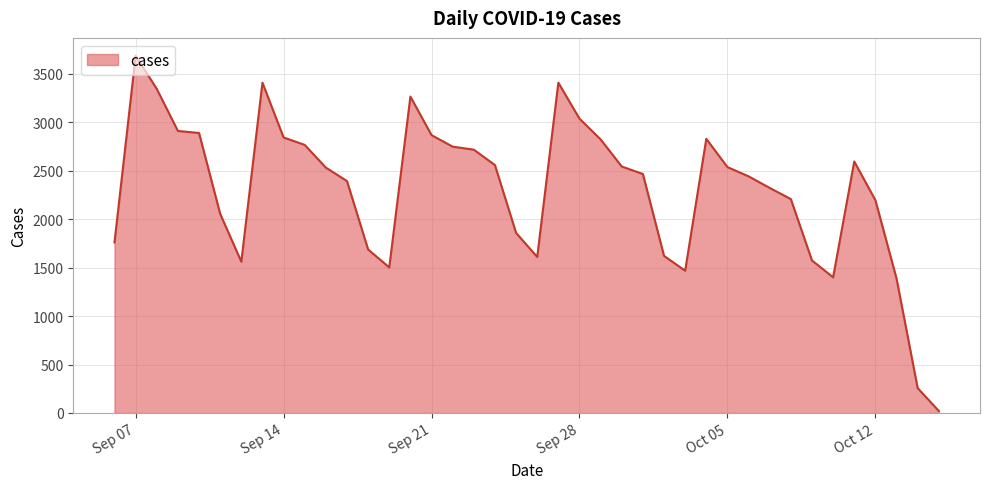

What is the difference between the maximum and minimum values?

3665